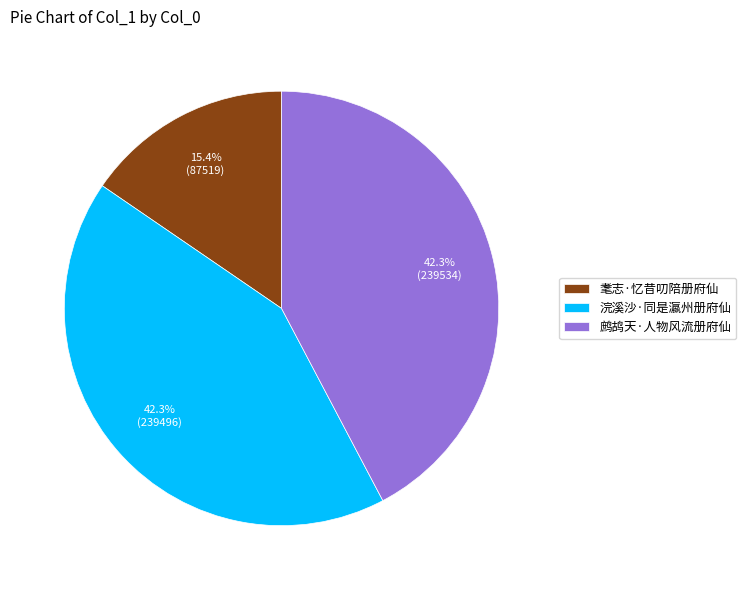

Does any single category account for the majority?

No